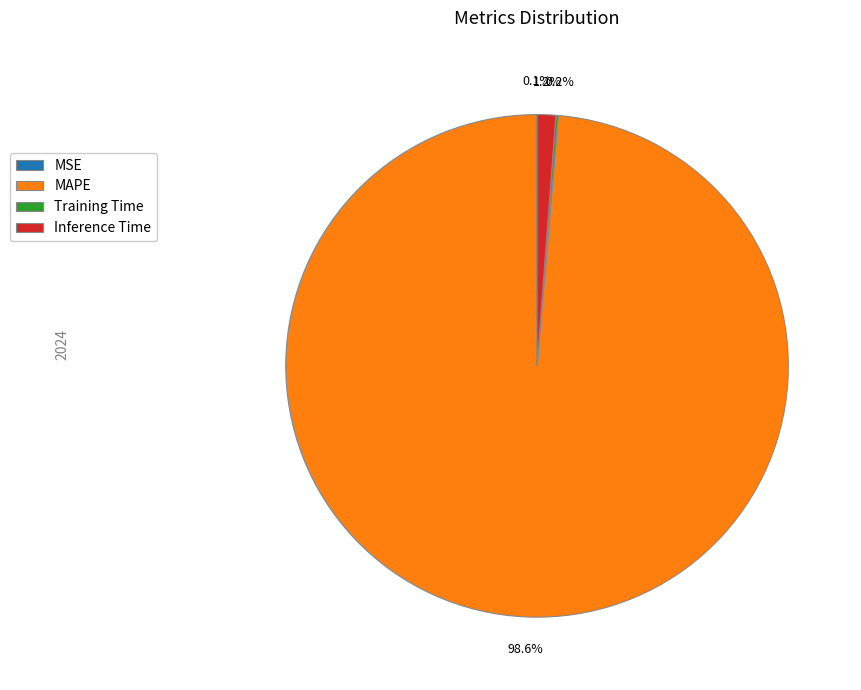

Which category has the biggest portion of the pie?

MAPE